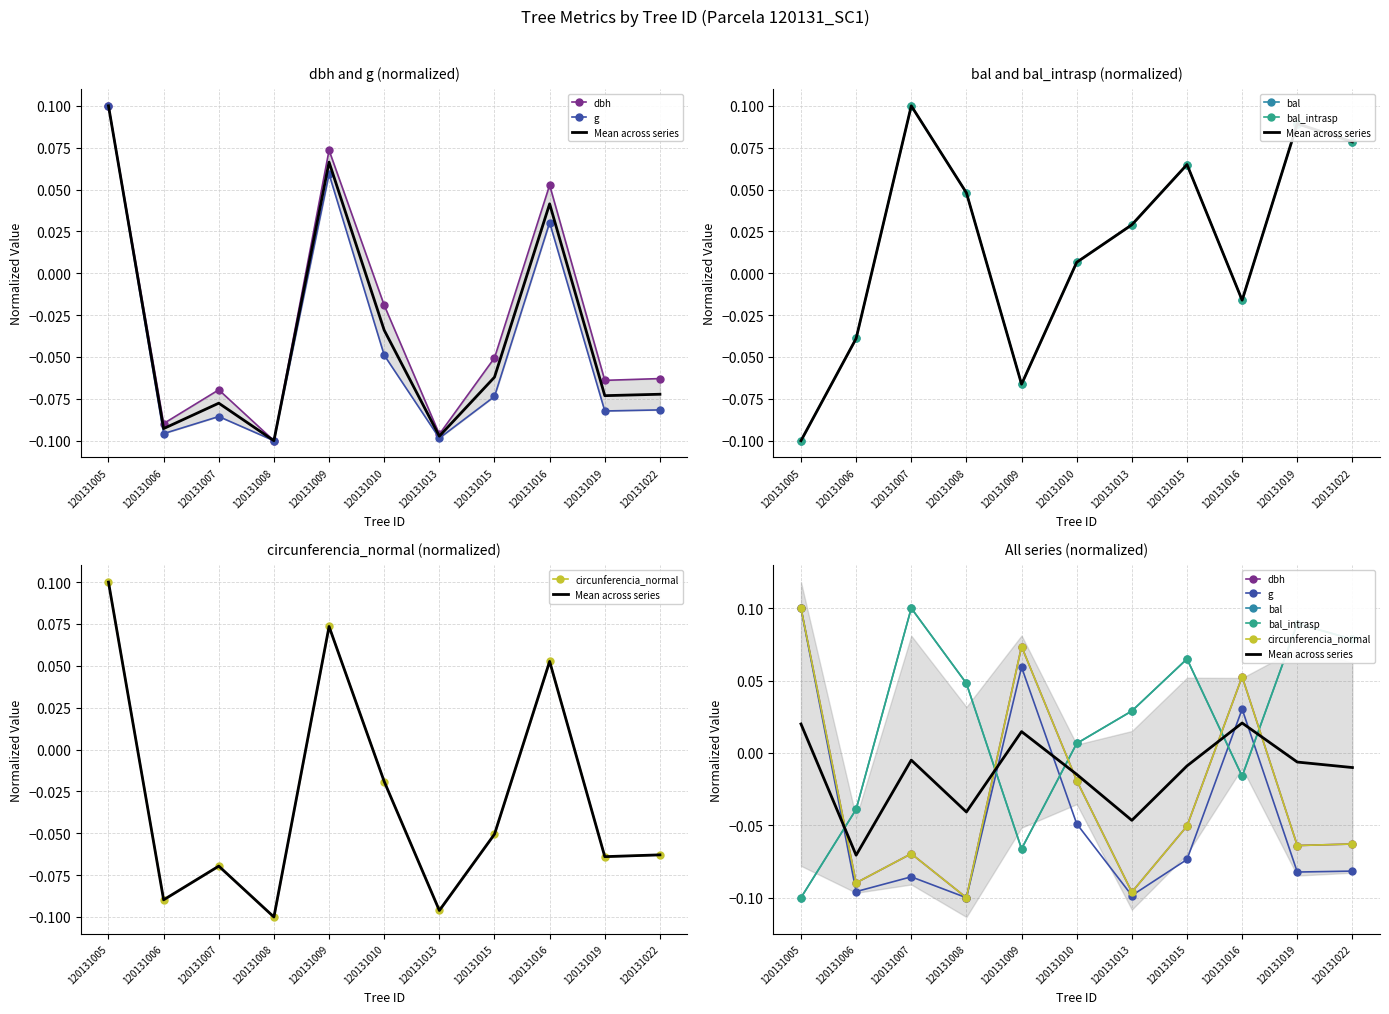

Is this an area chart (filled region under the line)?

No